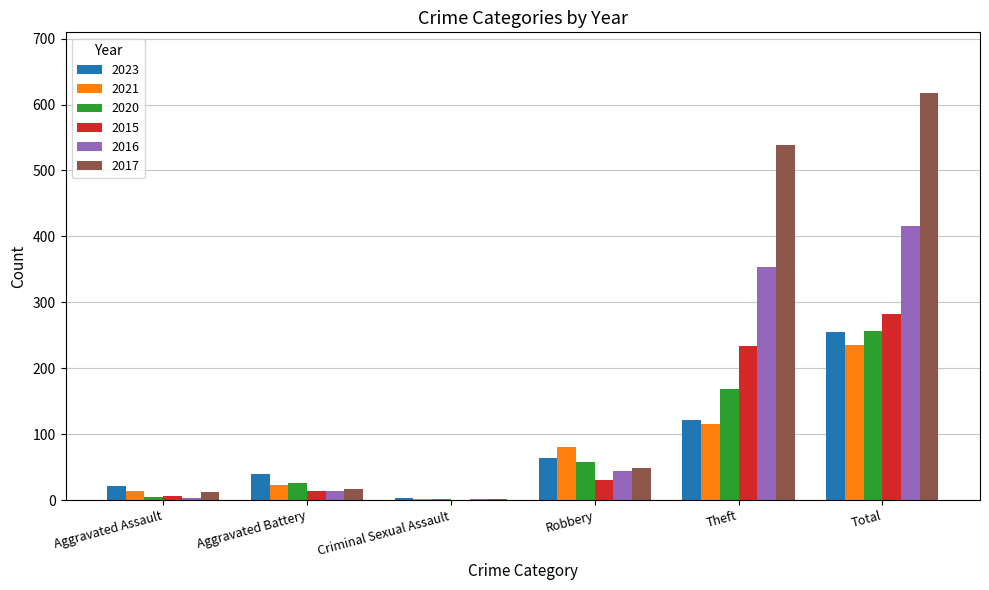

What is the average value of the 2023 series?

84